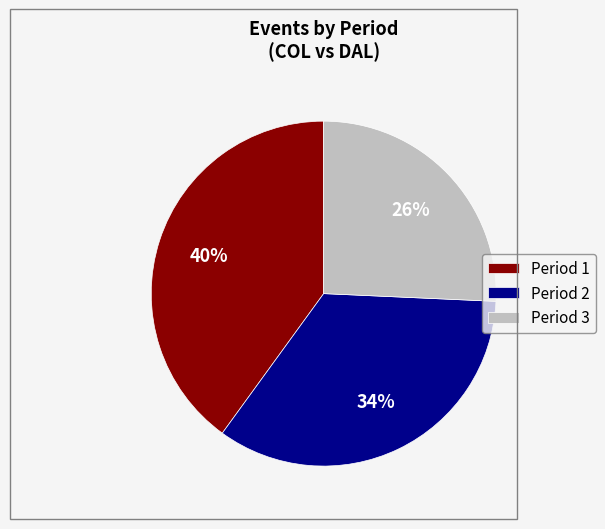

Which slice is the smallest?

Period 3